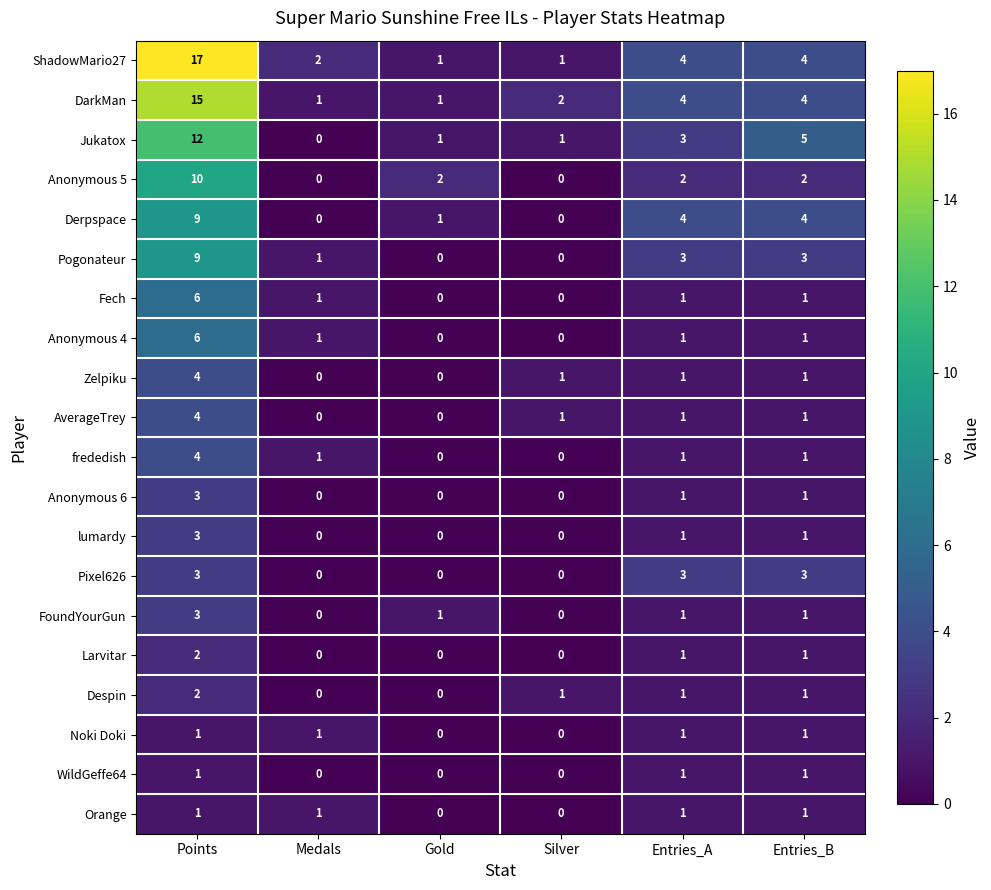

Read the ShadowMario27 value at Points, to the nearest 10.

20